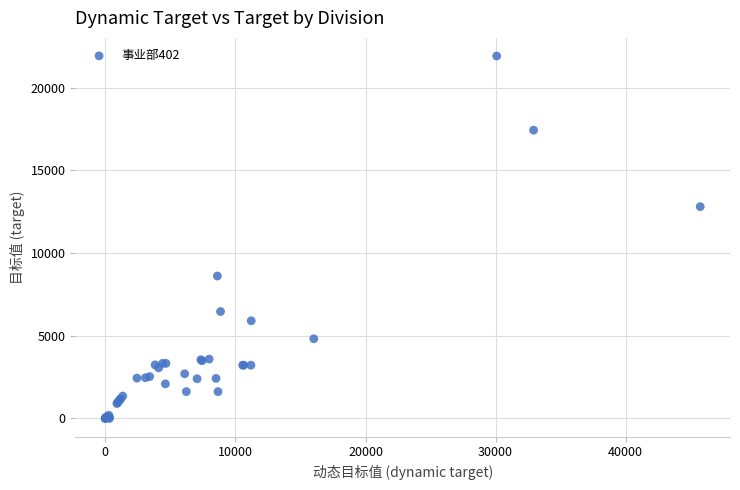

What Y value in the scatter plot is closest to 10955?

12810